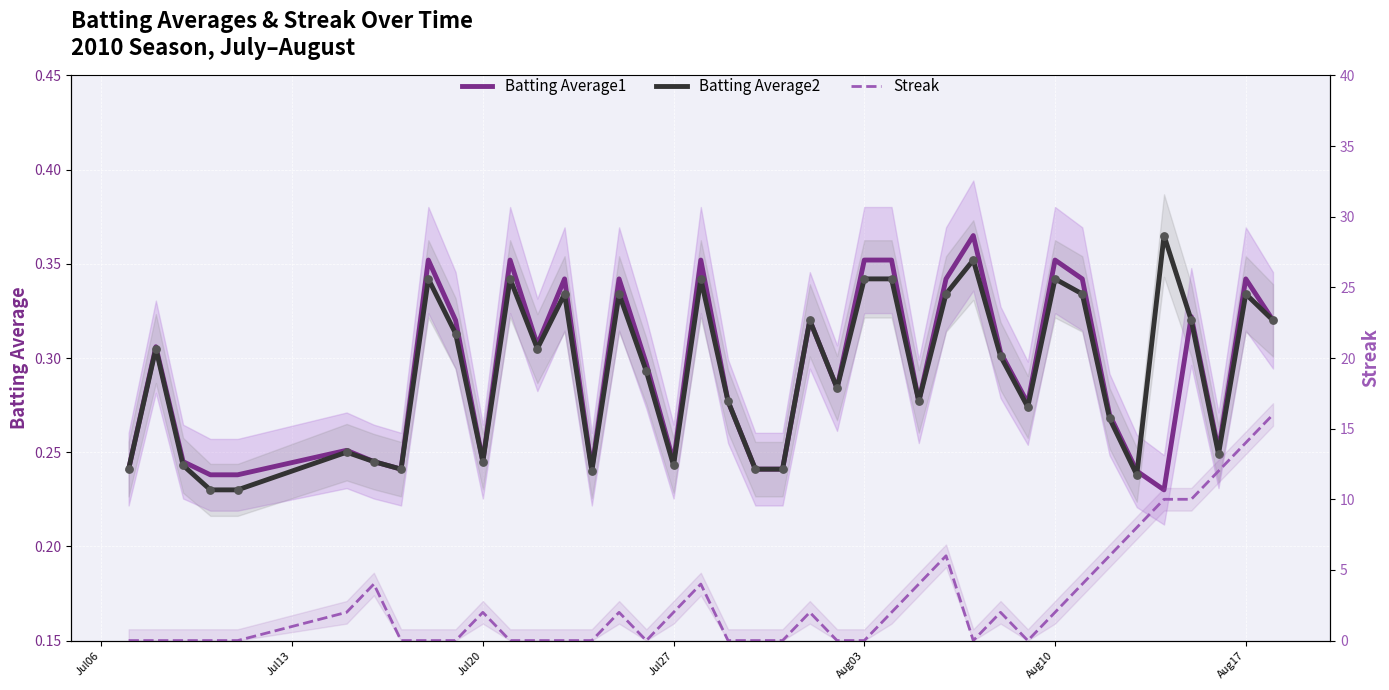

Which series contains the lowest Y value?

Streak